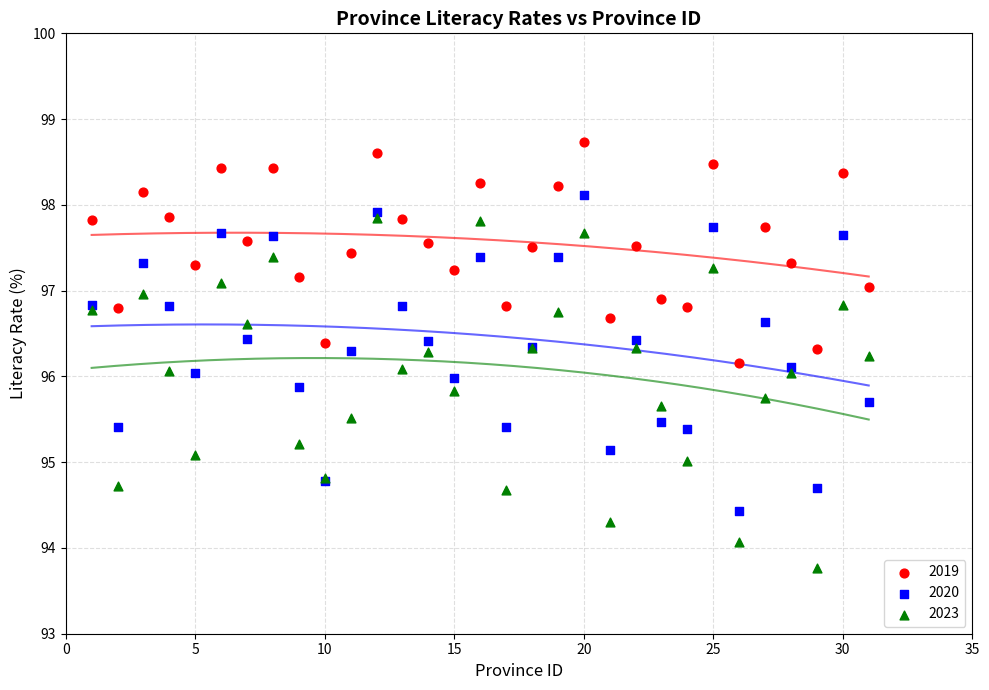

Which series has the widest spread of Y values?

2023